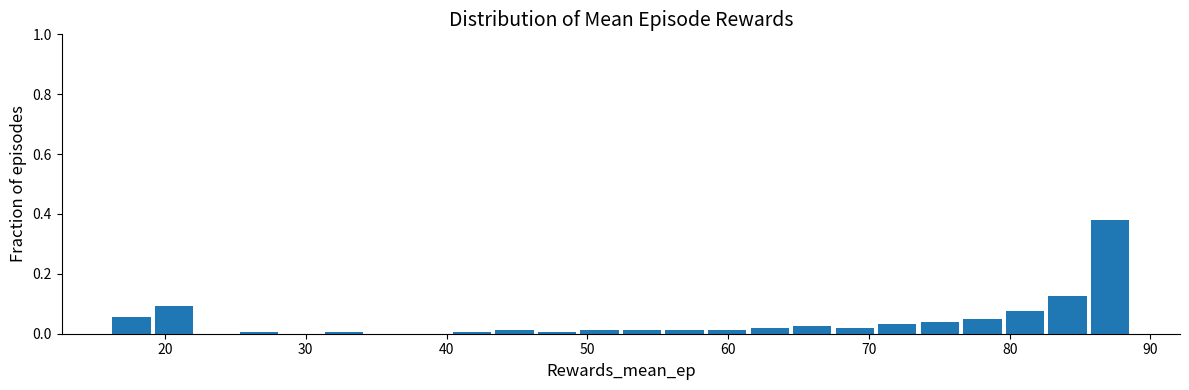

Read against the x-axis, roughly where is the centre of the tallest bar?

87